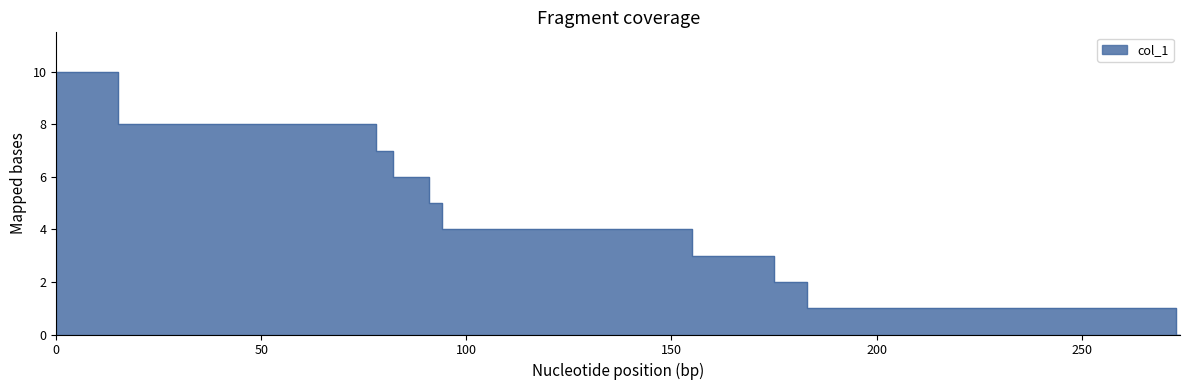

Approximately how many times larger is the value at 175 compared to 47?

0.2